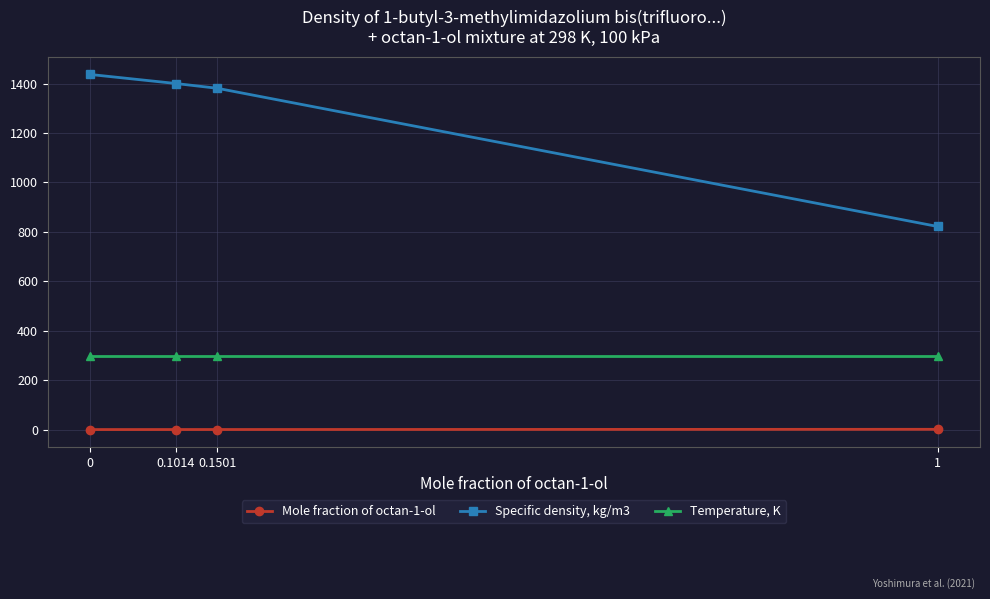

What is the sum of all Temperature, K values?

1192.0